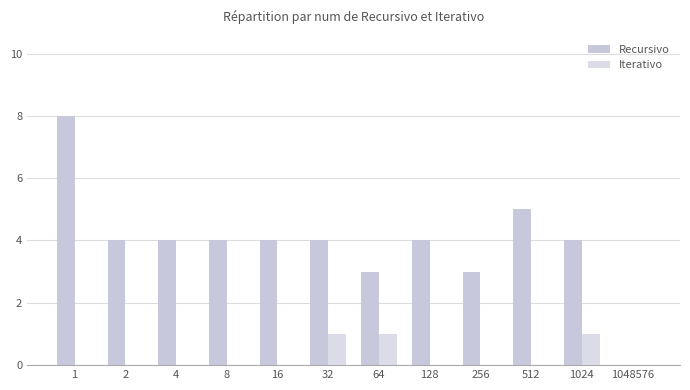

How many series are shown in this chart?

2